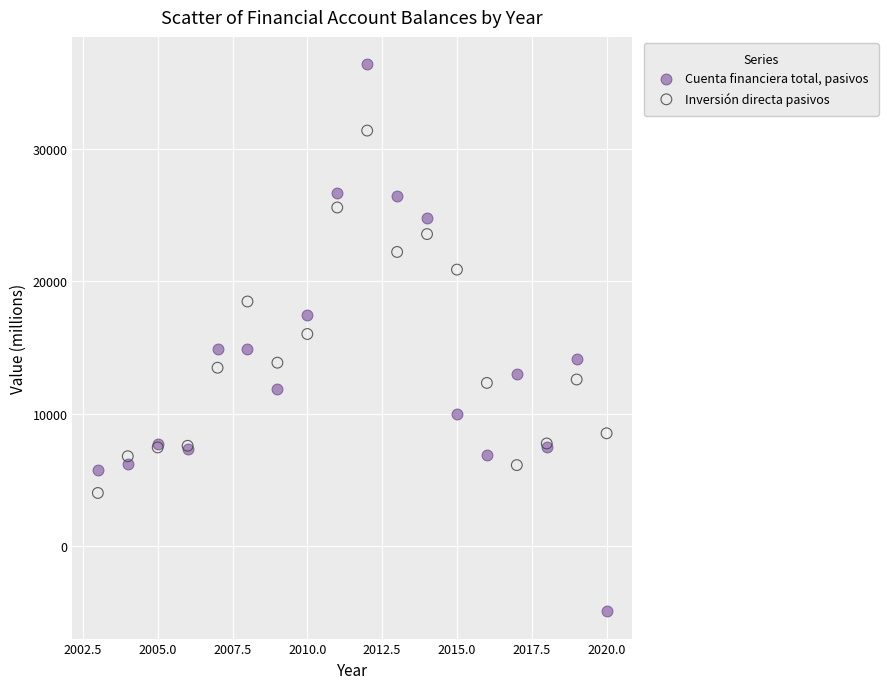

What are all the series names shown in the legend?

Cuenta financiera total, pasivos, Inversión directa pasivos